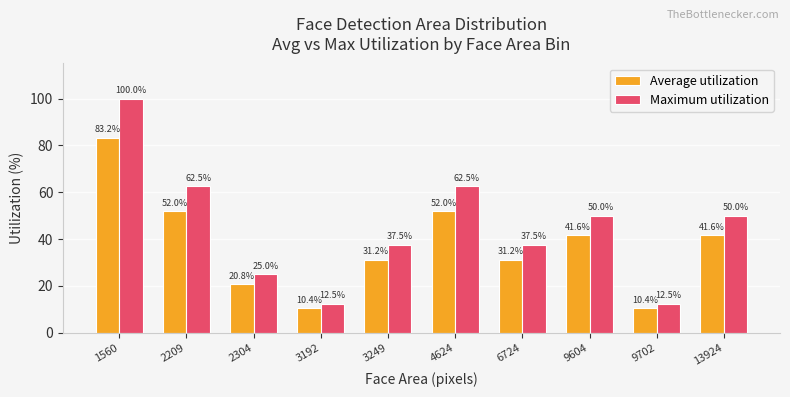

What is the sum of the Average utilization values at 3192 and 13924?

52.0